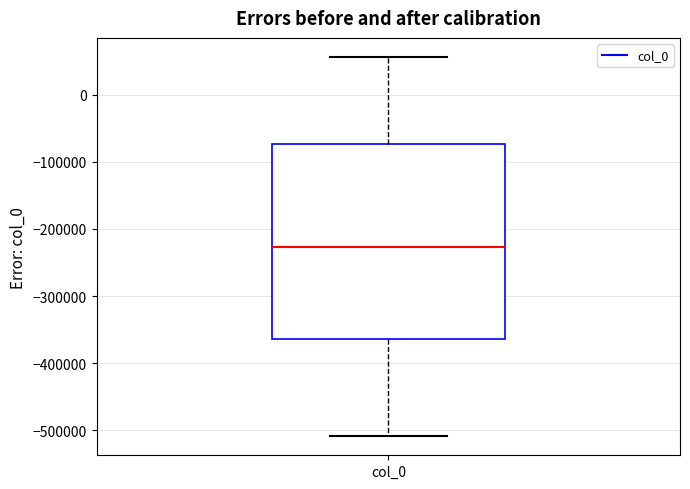

Transcribe this box plot: give where the median line is, the range the box spans, and where the two whiskers end, as read against the y-axis. The values are not printed on the chart, so give them approximately, as read against the axis.

median -230000, box -360000 to -70000, whiskers -510000 to 60000